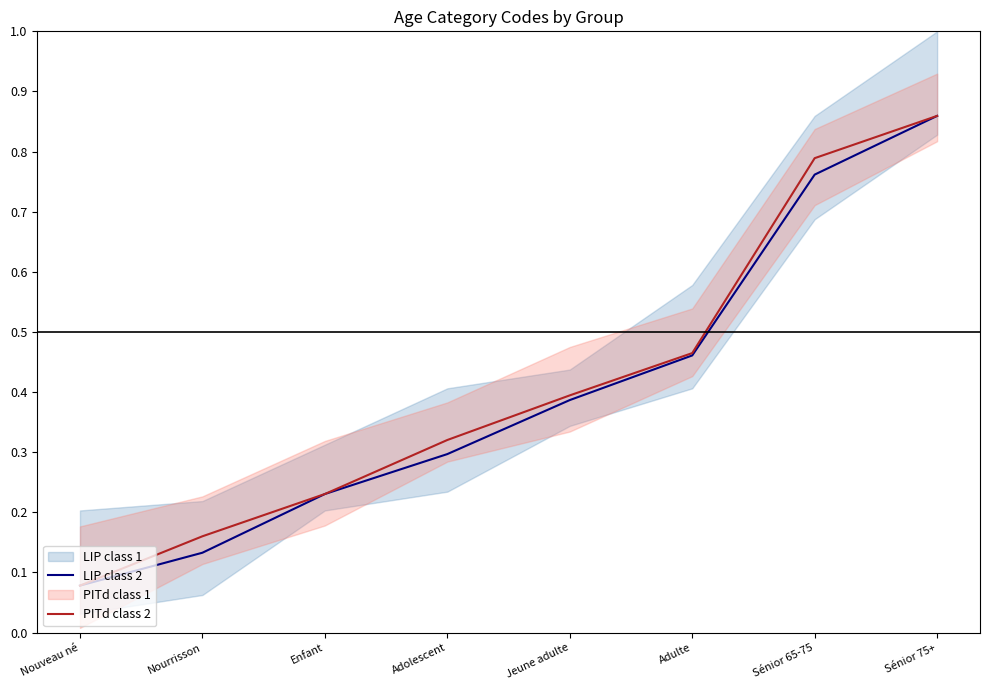

True or false: LIP class 2 and PITd class 2 intersect in this chart.

False